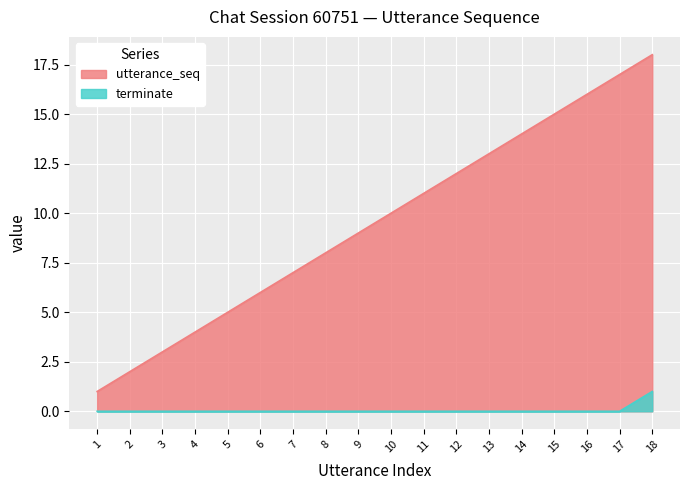

Where does the utterance_seq series first go above 10?

11